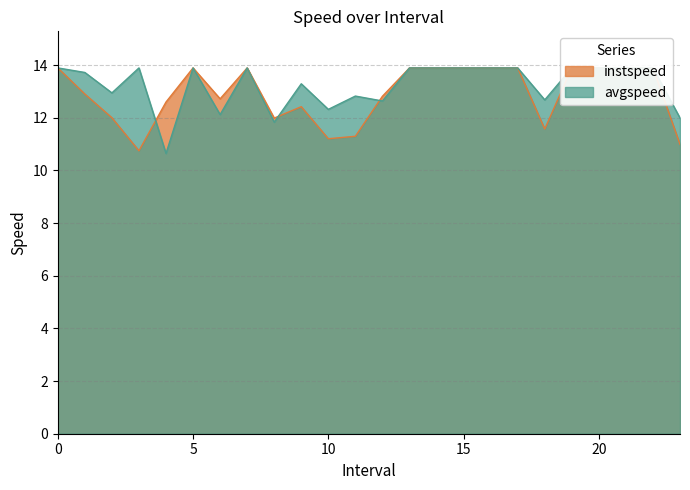

What is the spread (max minus min) of values at 3?

3.1